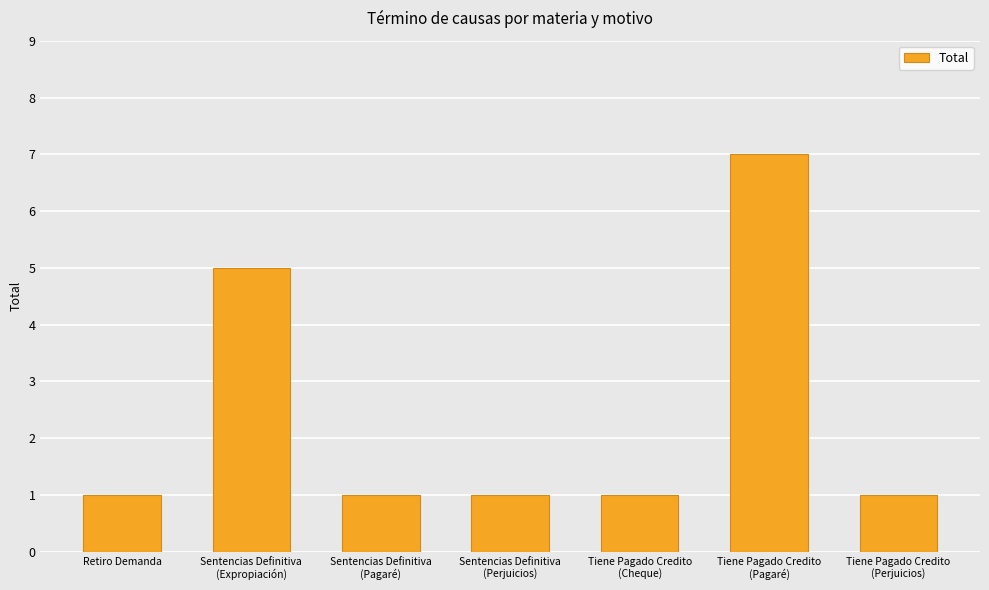

What is the label of the 1st bar from the left?

Retiro Demanda